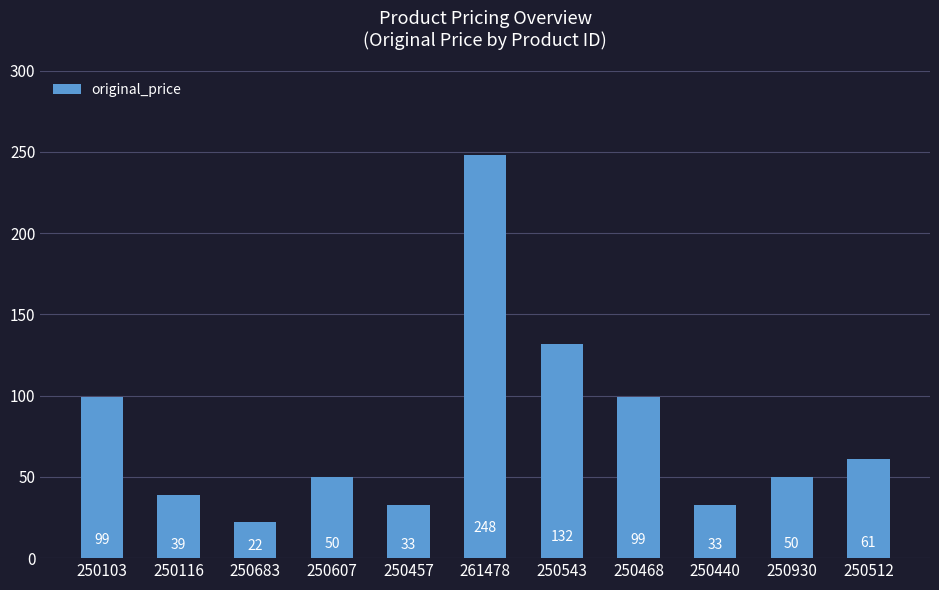

How many distinct data groups are displayed?

1